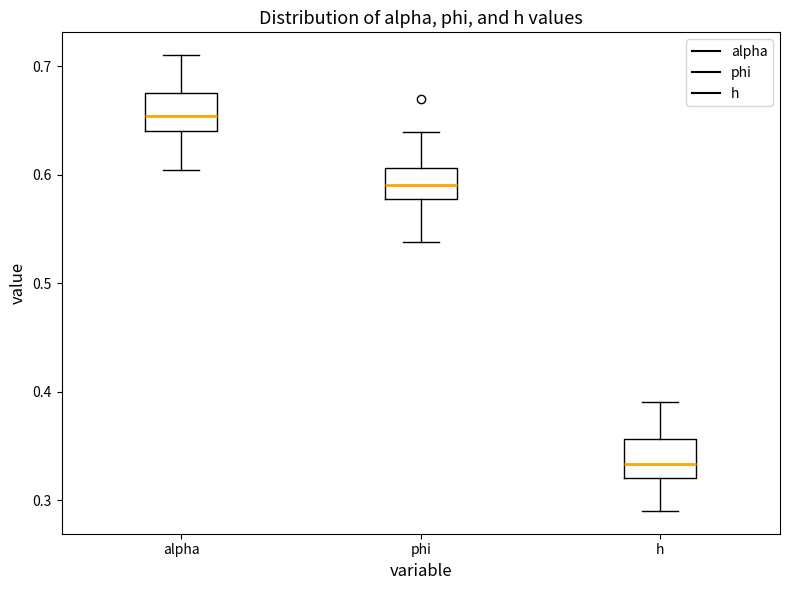

Reading left to right, transcribe this box plot: for each box, give where its median line is, the range the box spans, and where its two whiskers end, as read against the y-axis. The values are not printed on the chart, so give them approximately, as read against the axis.

alpha: median 0.65, box 0.64 to 0.68, whiskers 0.60 to 0.71
phi: median 0.59, box 0.58 to 0.61, whiskers 0.54 to 0.64
h: median 0.33, box 0.32 to 0.36, whiskers 0.29 to 0.39